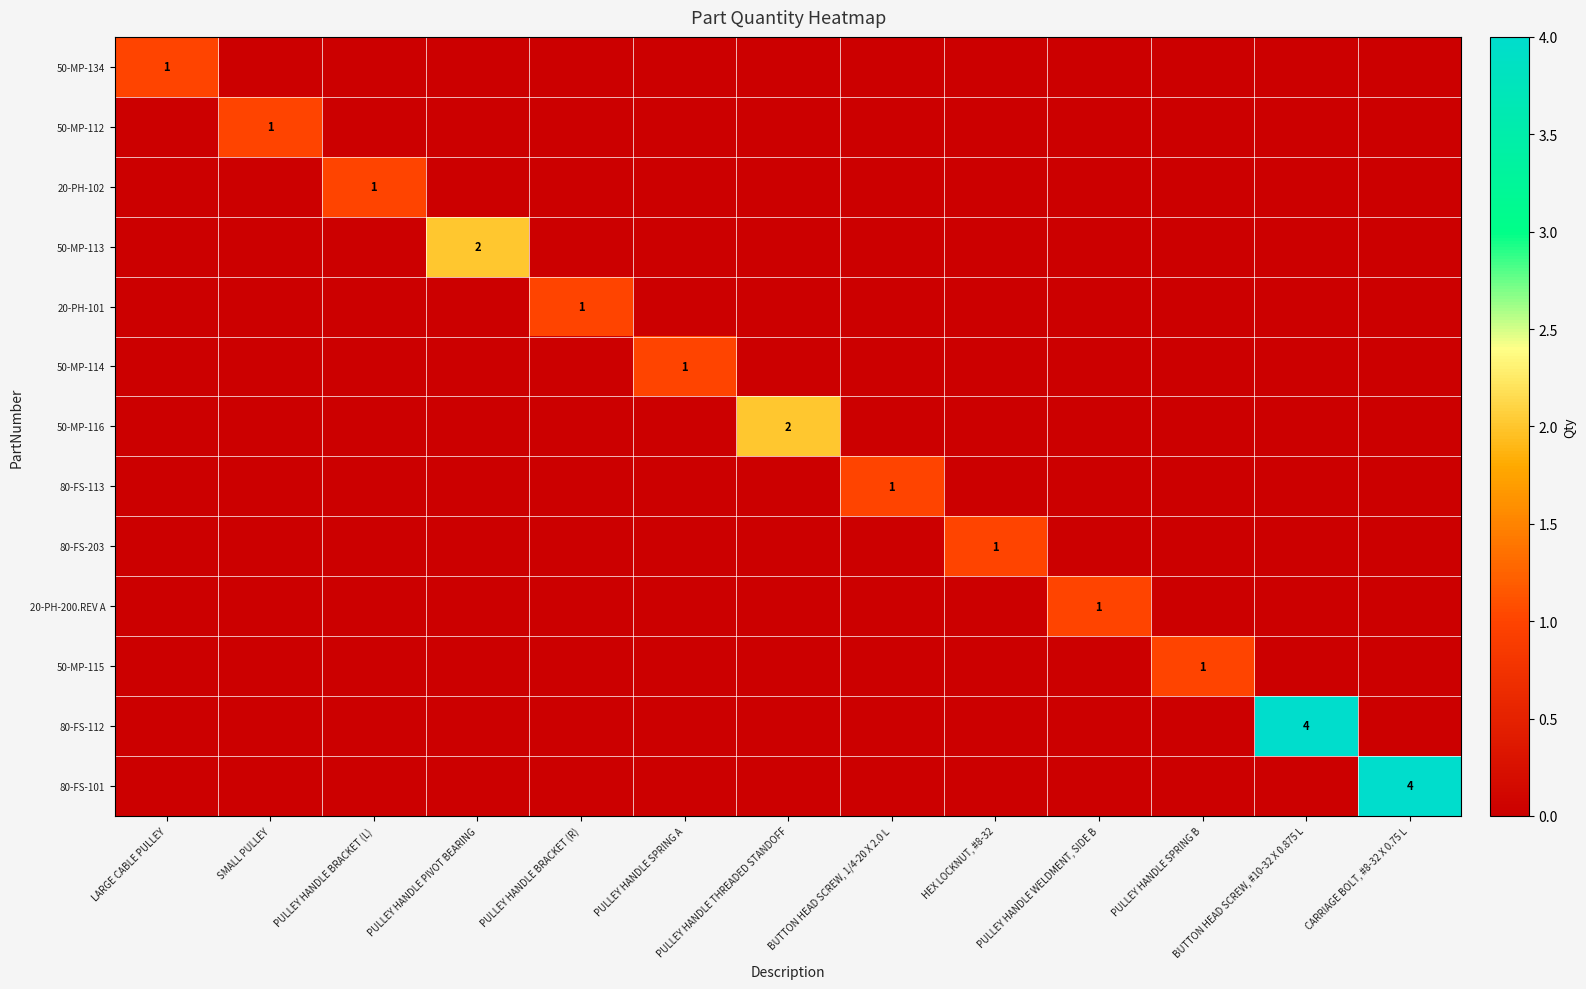

What is the total value across all series at PULLEY HANDLE WELDMENT, SIDE B?

1